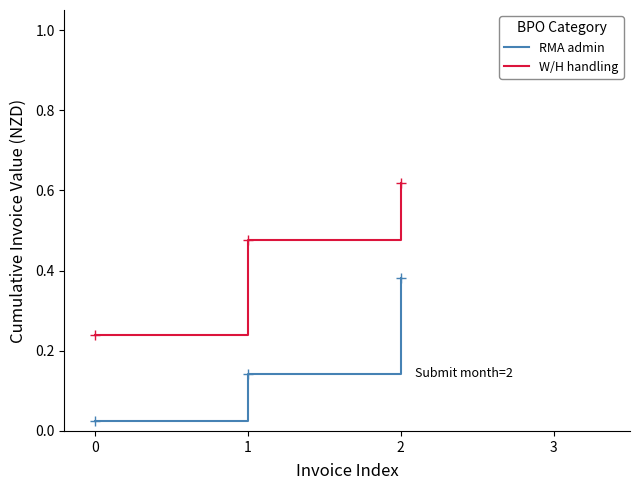

Which series has the widest spread of values?

W/H handling